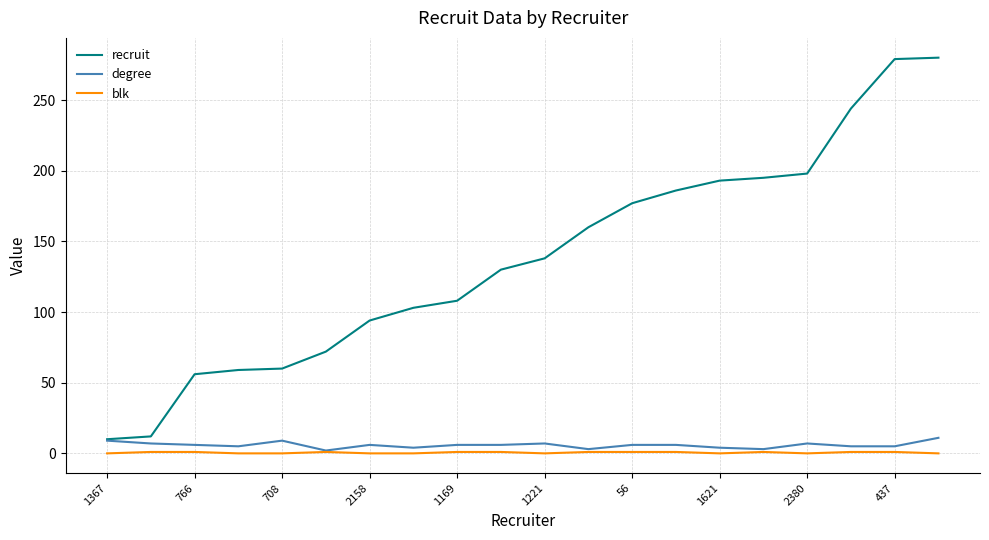

Which series has the widest spread of values?

recruit